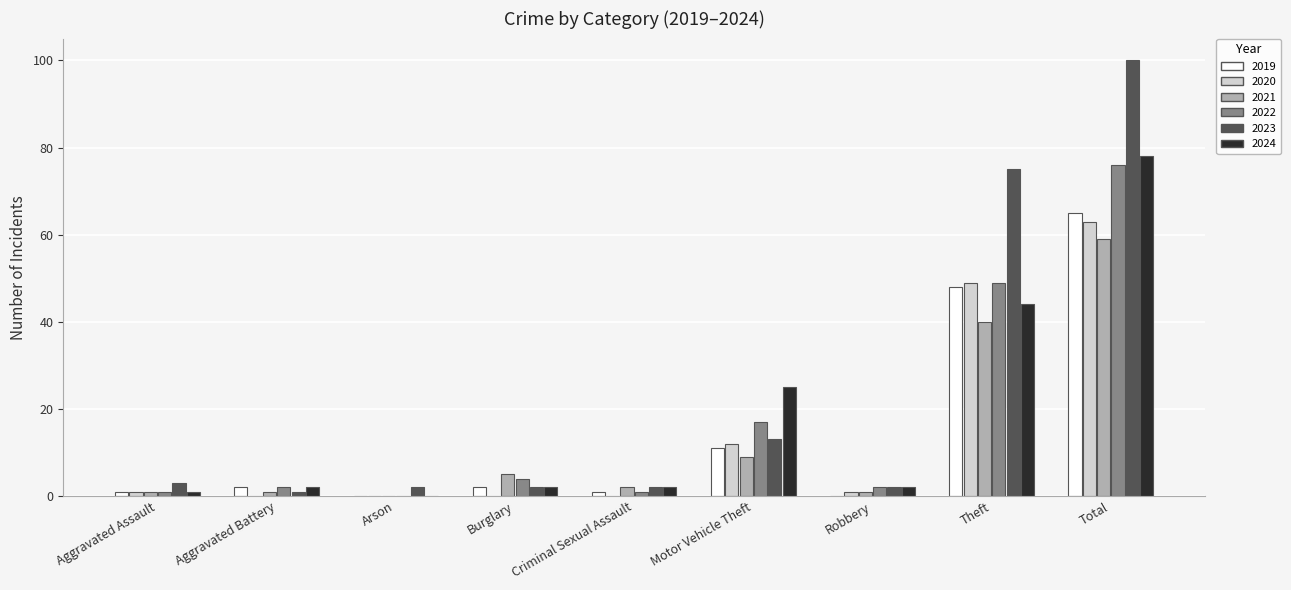

What is the greatest value displayed?

100